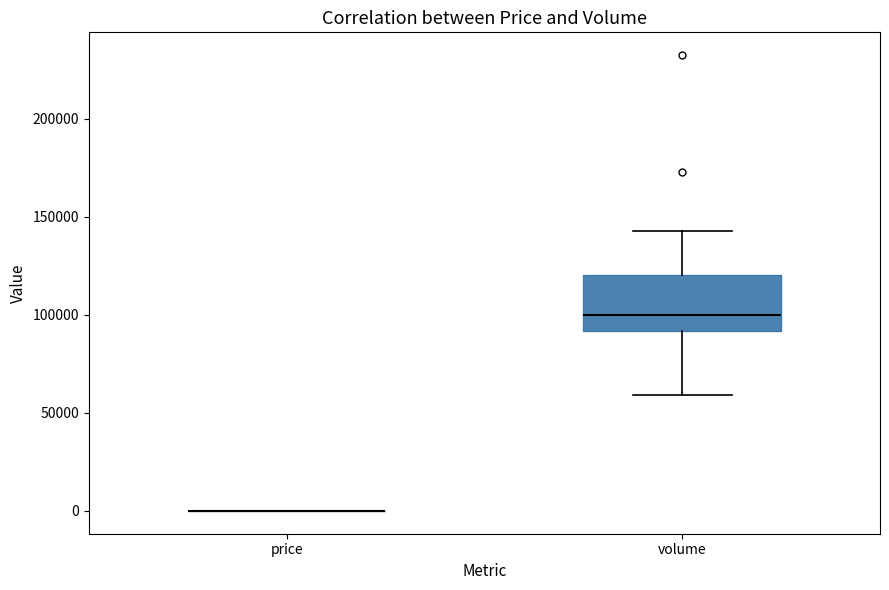

Reading left to right, read every box against the y-axis: the position of its median line, the range the box covers, and the ends of its whiskers. The values are not printed on the chart, so give them approximately, as read against the axis.

price: box collapsed to a line at 0, whiskers 0 to 0
volume: median 100000, box 90000 to 120000, whiskers 60000 to 145000